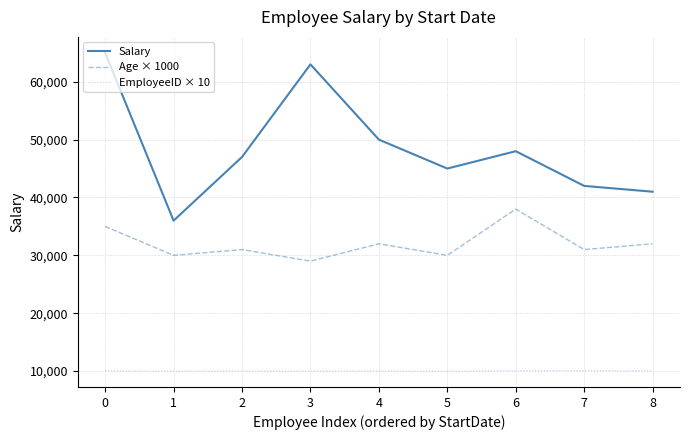

Which series changed the most between 2 and 5?

Salary